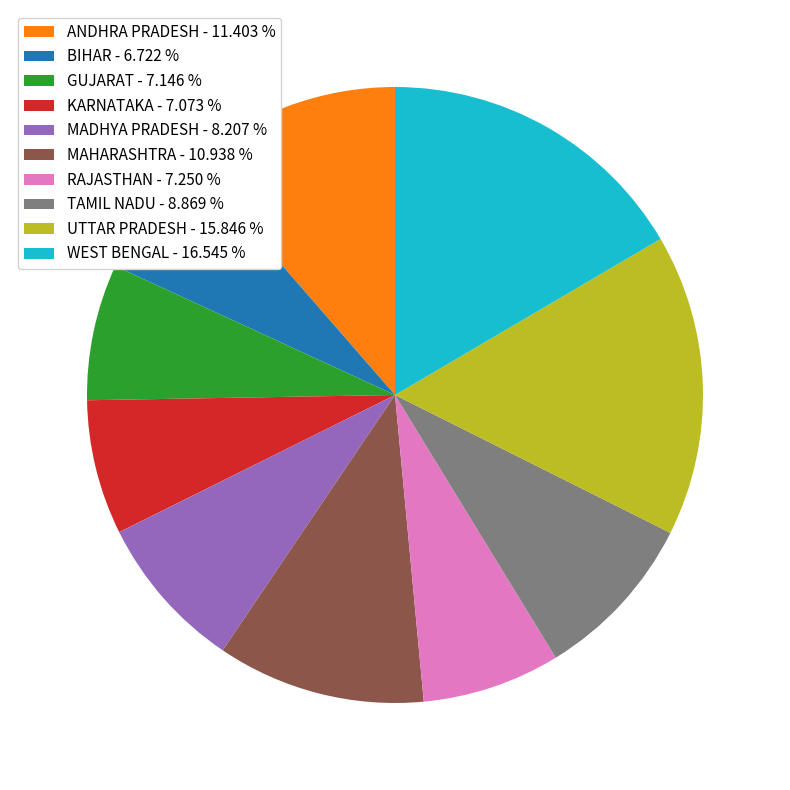

Is it true that TAMIL NADU is 9% of the pie?

True